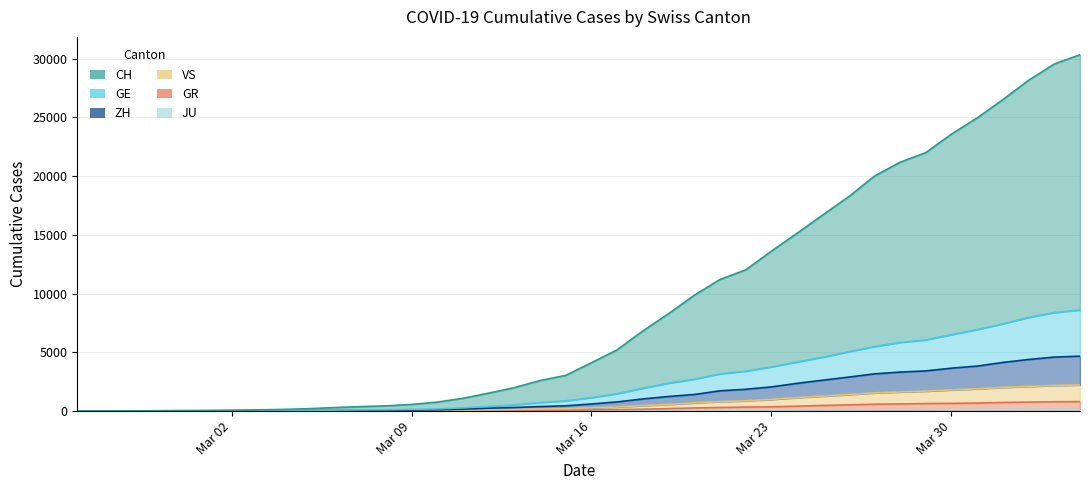

Where is JU nearest to the value 77?

2020-03-24